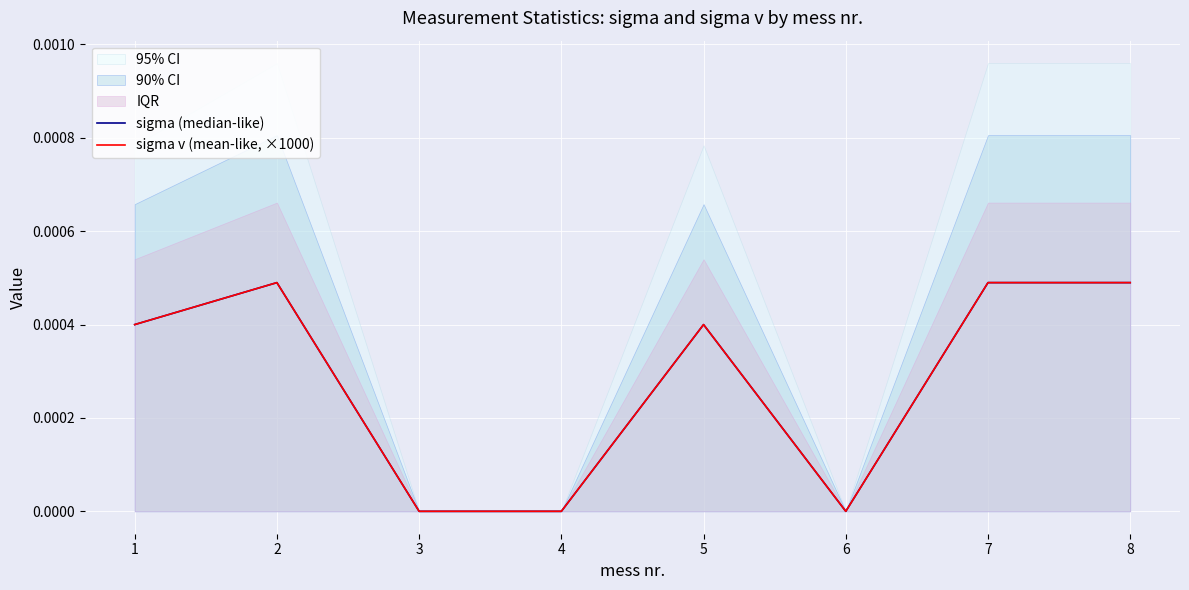

Rank the categories by sigma v (mean-like, ×1000) value from highest to lowest.

2, 7, 8, 1, 5, 3, 4, 6